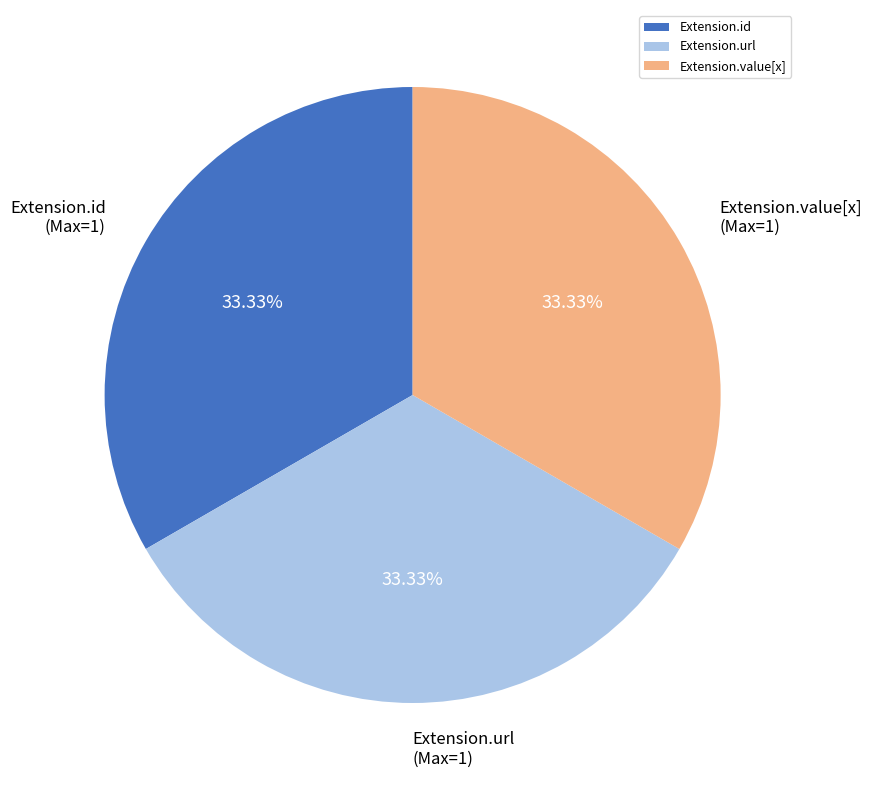

What is the ratio of the value at Extension.url to the value at Extension.id?

1.0